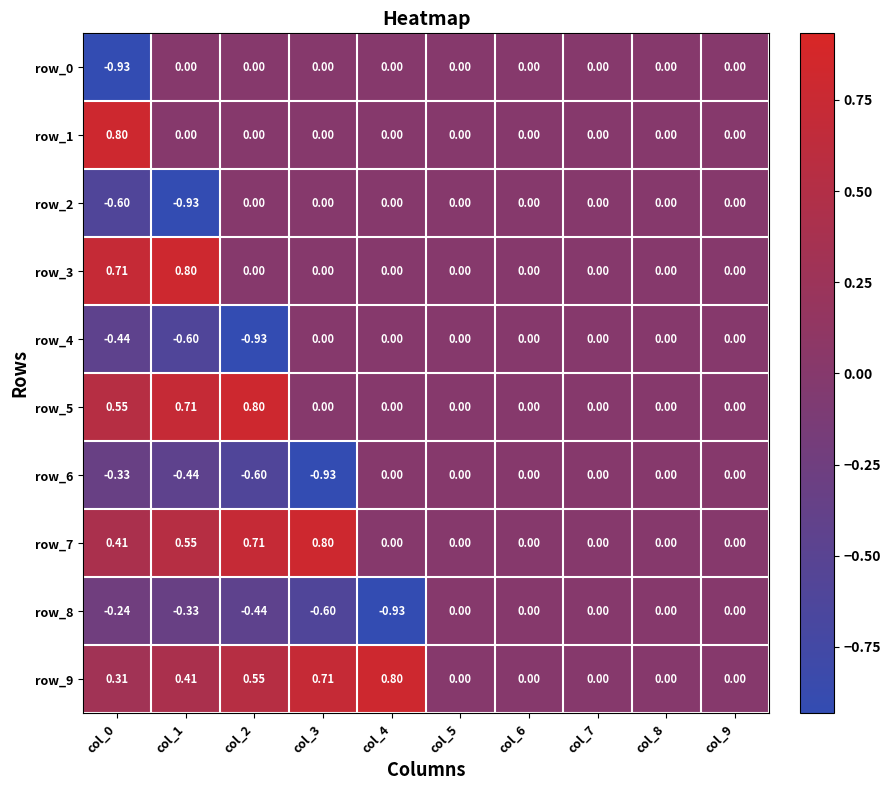

Rank the categories by row_0 value from lowest to highest.

col_0, col_1, col_2, col_3, col_4, col_5, col_6, col_7, col_8, col_9